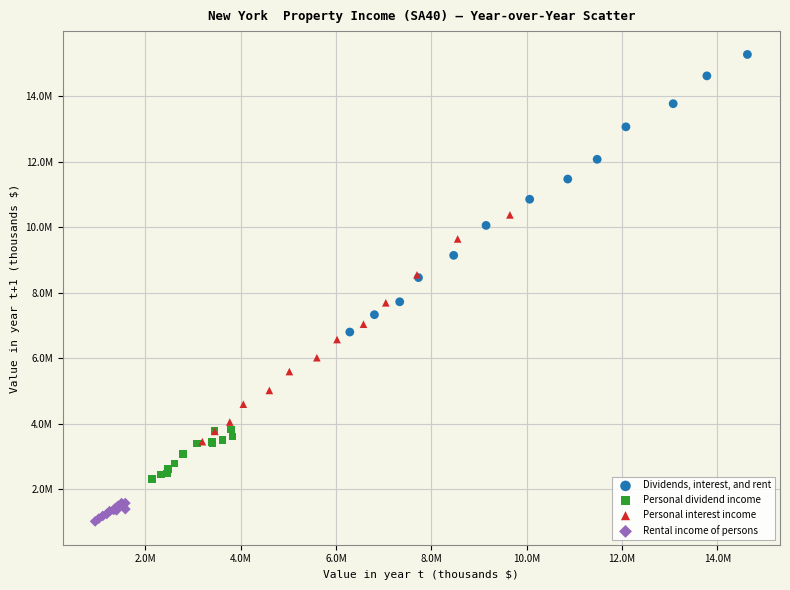

What are all the series names shown in the legend?

Dividends, interest, and rent, Personal dividend income, Personal interest income, Rental income of persons